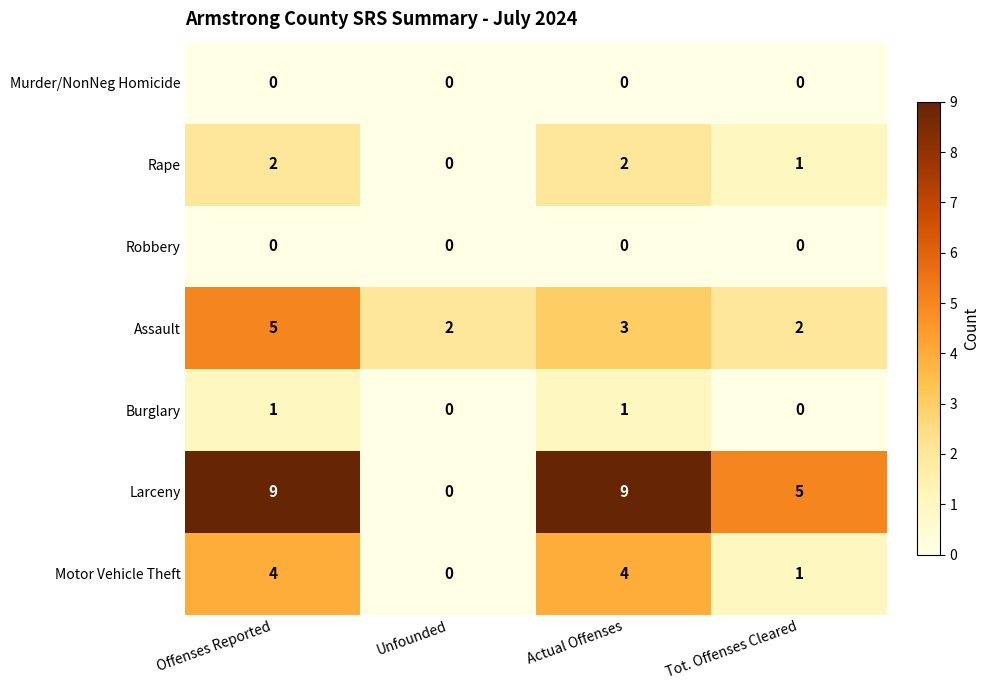

Reading right to left, what are all the values shown in this chart?

Murder/NonNeg Homicide: 0	0	0	0
Rape: 1	2	0	2
Robbery: 0	0	0	0
Assault: 2	3	2	5
Burglary: 0	1	0	1
Larceny: 5	9	0	9
Motor Vehicle Theft: 1	4	0	4